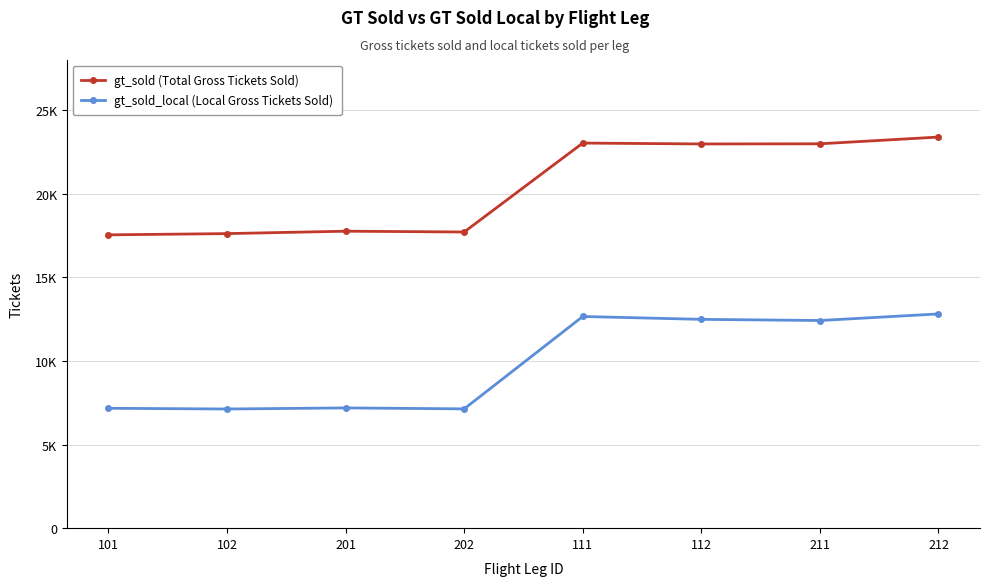

Does the chart have visible grid lines?

Yes